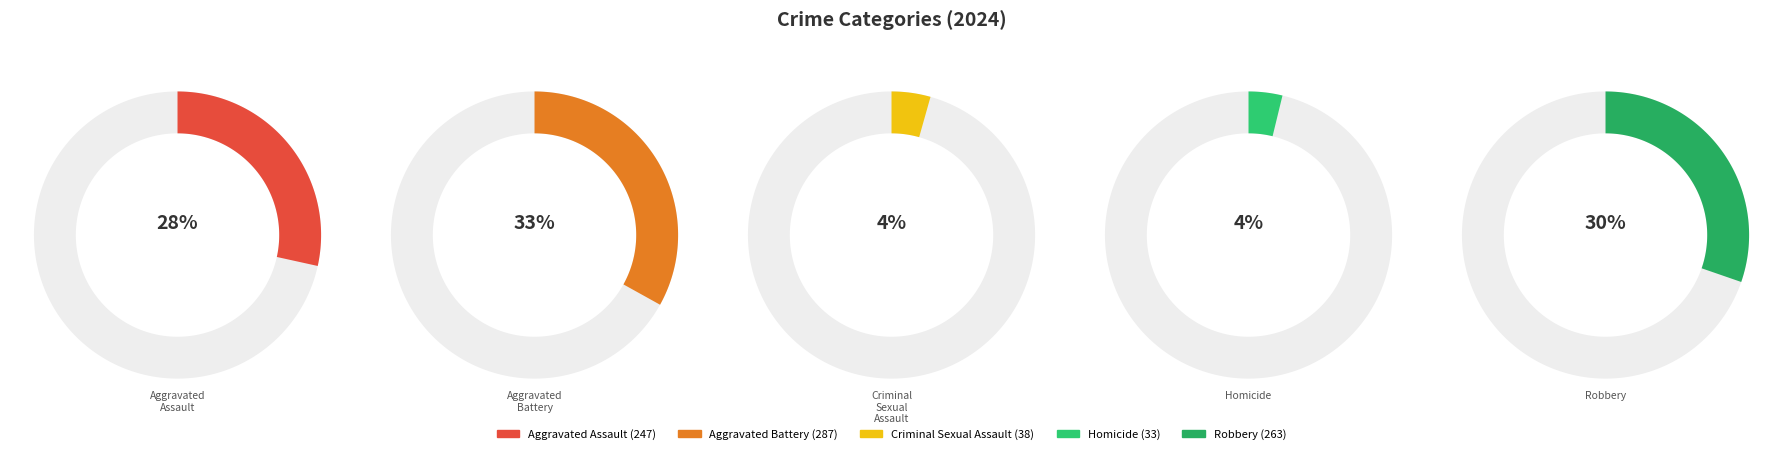

Rank the categories by value from lowest to highest.

Homicide, Criminal Sexual Assault, Aggravated Assault, Robbery, Aggravated Battery